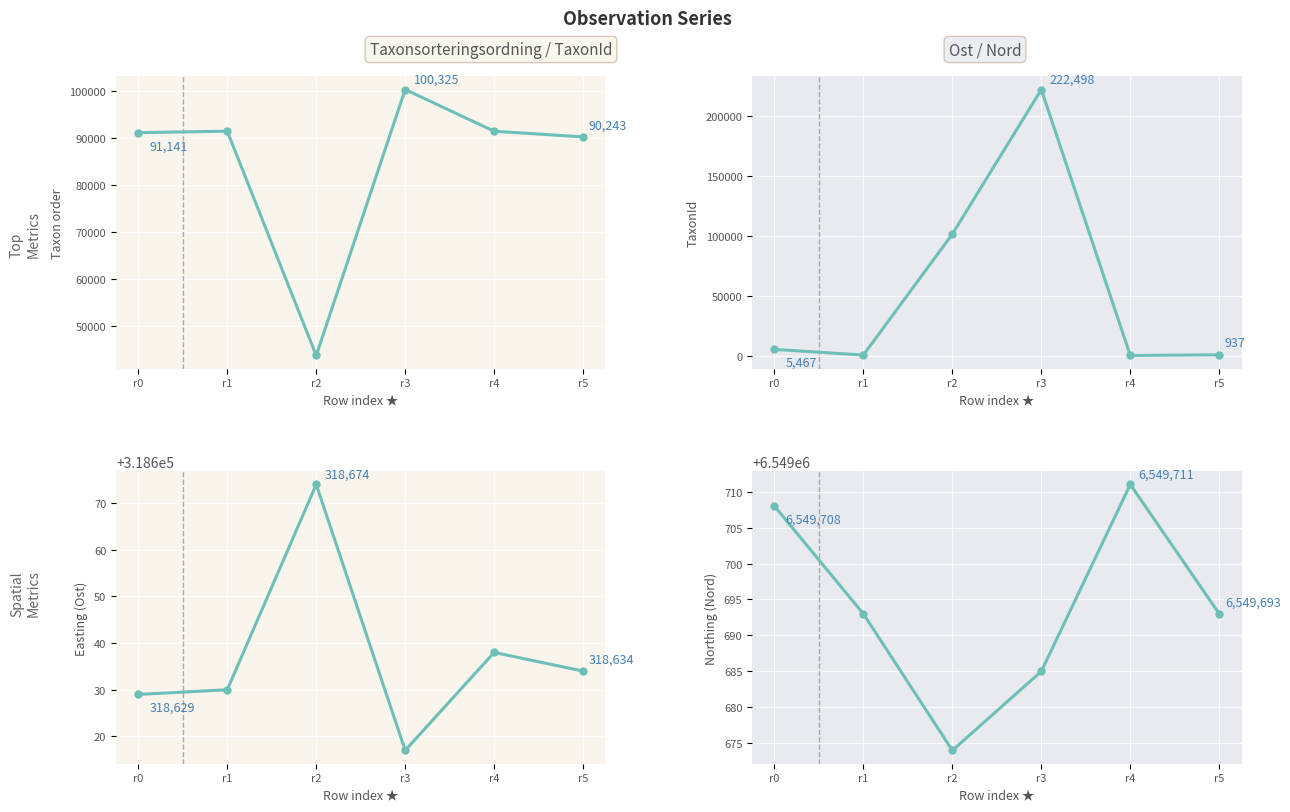

List the labels in order of Nord value, smallest first.

r2, r3, r1, r5, r0, r4